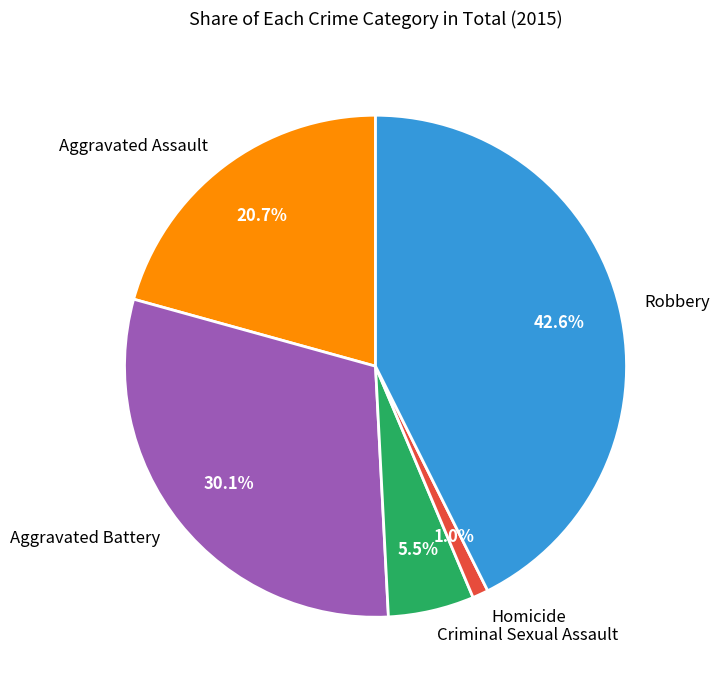

How many segments does this pie chart have?

5